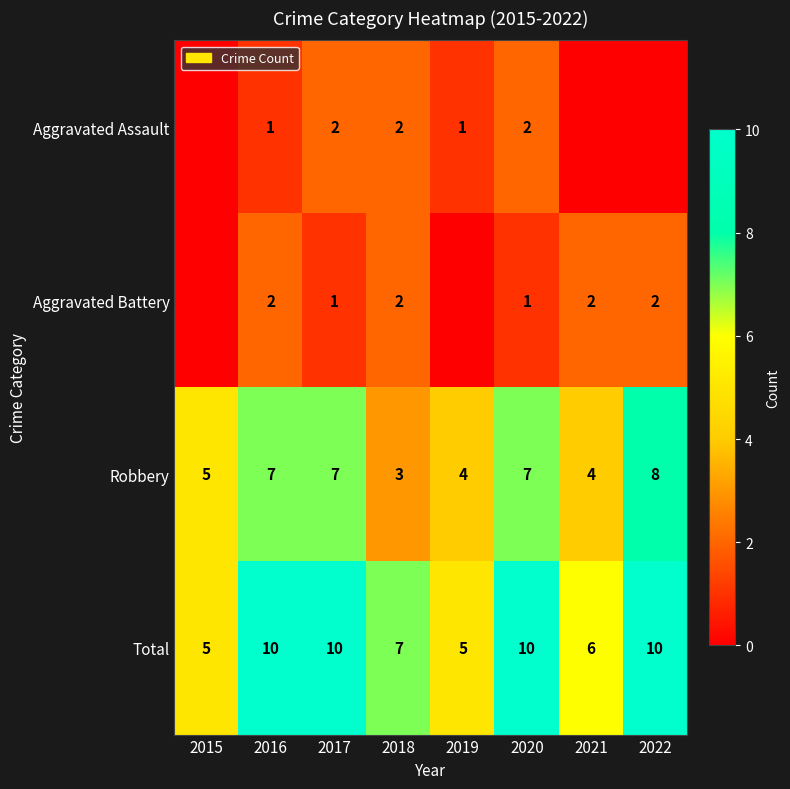

What is the difference between the Total values at 2016 and 2018?

3